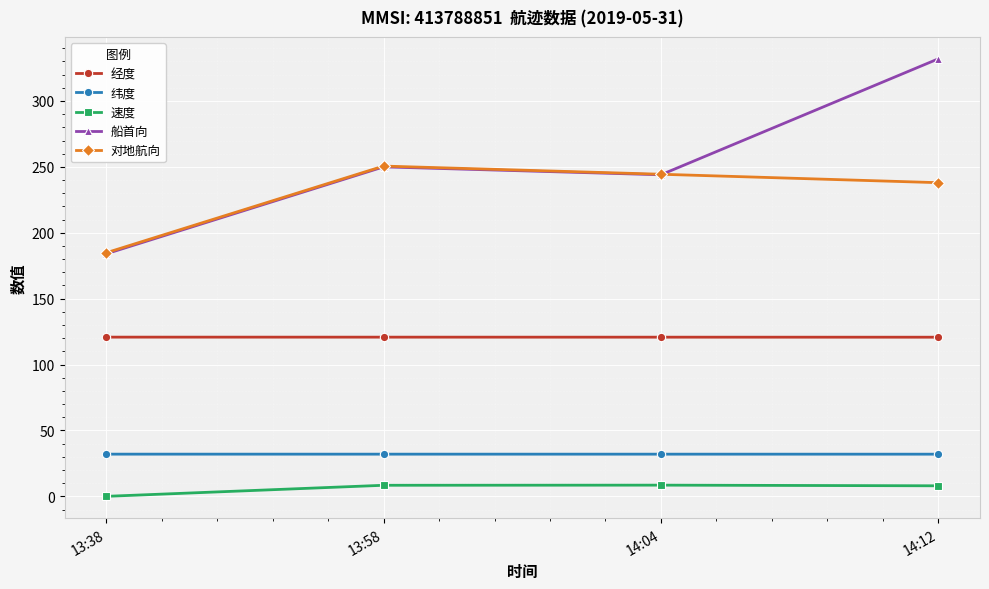

What is the difference between the maximum and minimum values in the 对地航向 series?

65.8